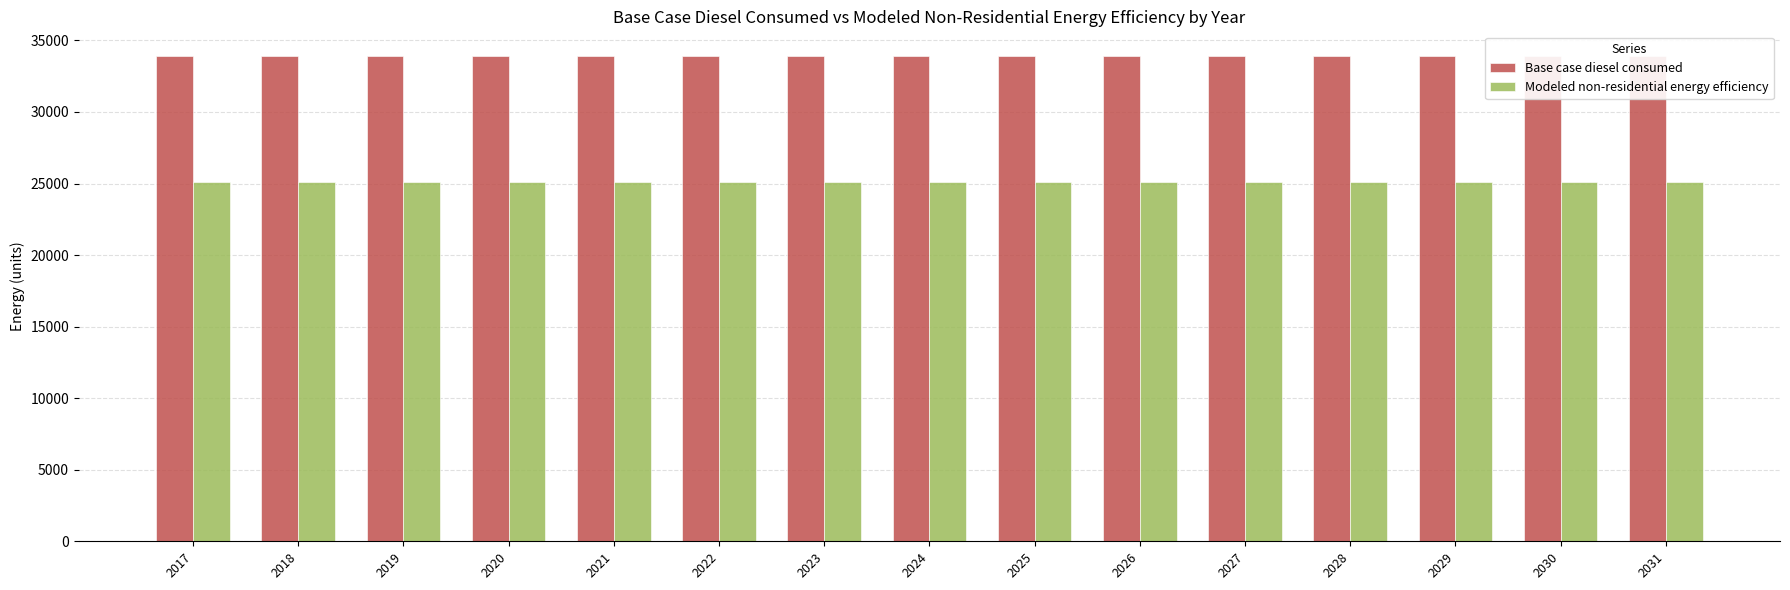

Is the value of Base case diesel consumed at 2027 greater than the value of Modeled non-residential energy efficiency at 2020?

Yes